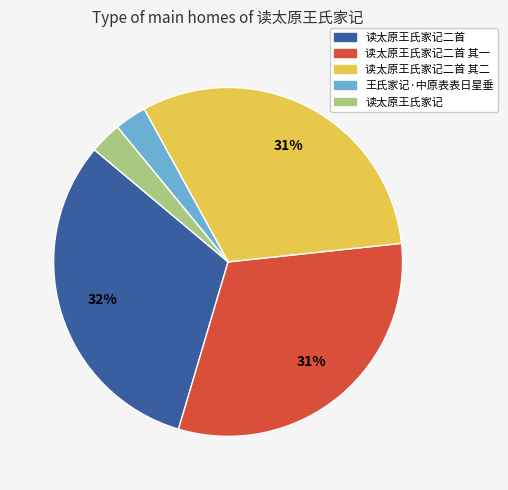

To the nearest percent, what portion does 读太原王氏家记 represent?

3%